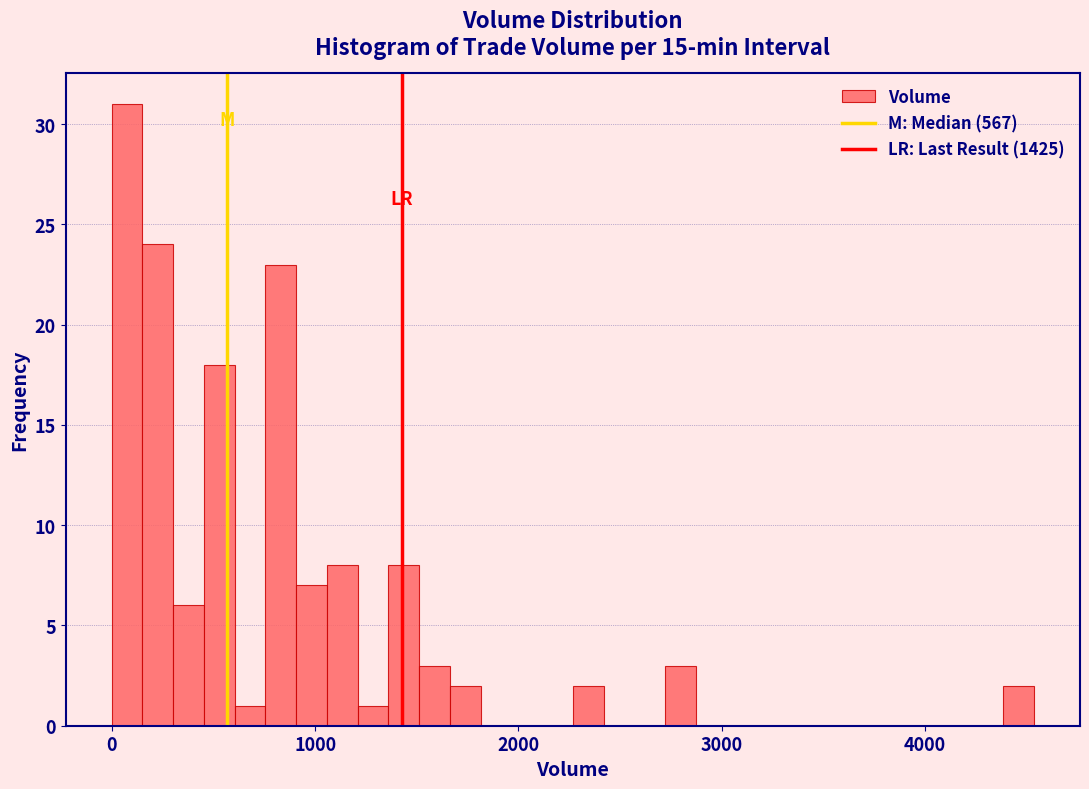

Around what value on the x-axis is the tallest bar? Give the approximate position of its centre, as read against the axis.

100